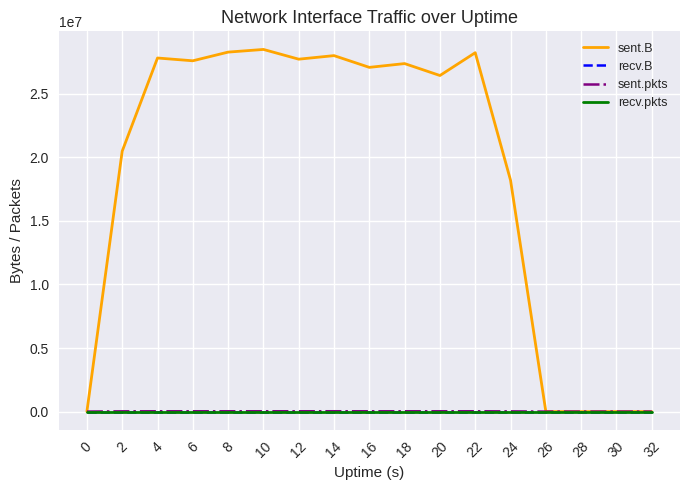

Which label corresponds to the largest value in the chart?

10